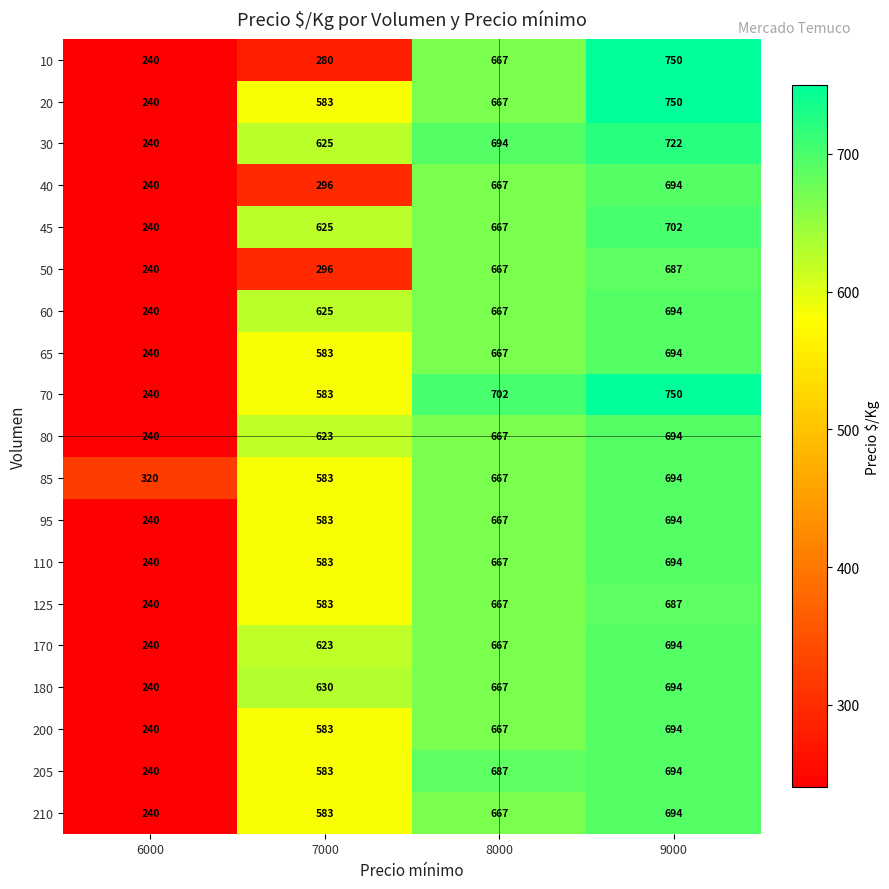

What is the difference between the highest and lowest values at 9000?

63